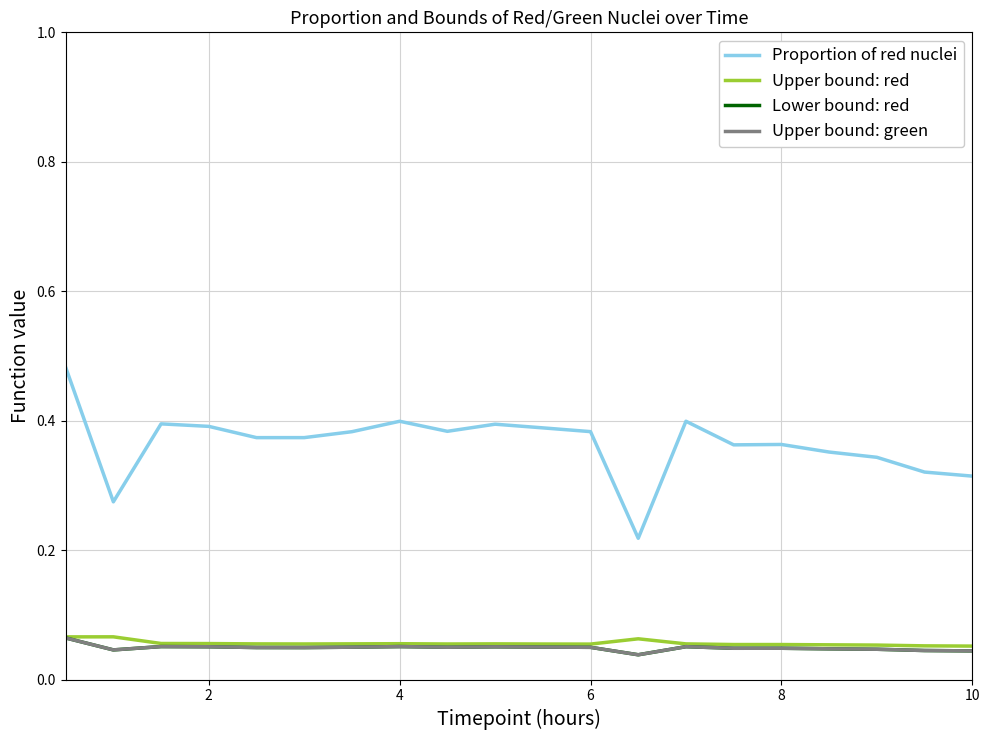

How many Proportion of red nuclei values are between 0 and 1?

20